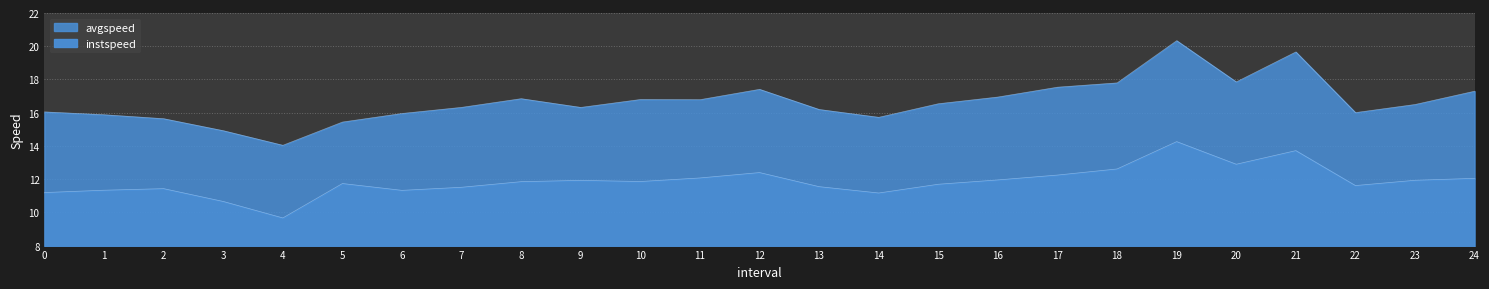

The value of instspeed at 9.0 is 16.4. True or false?

False